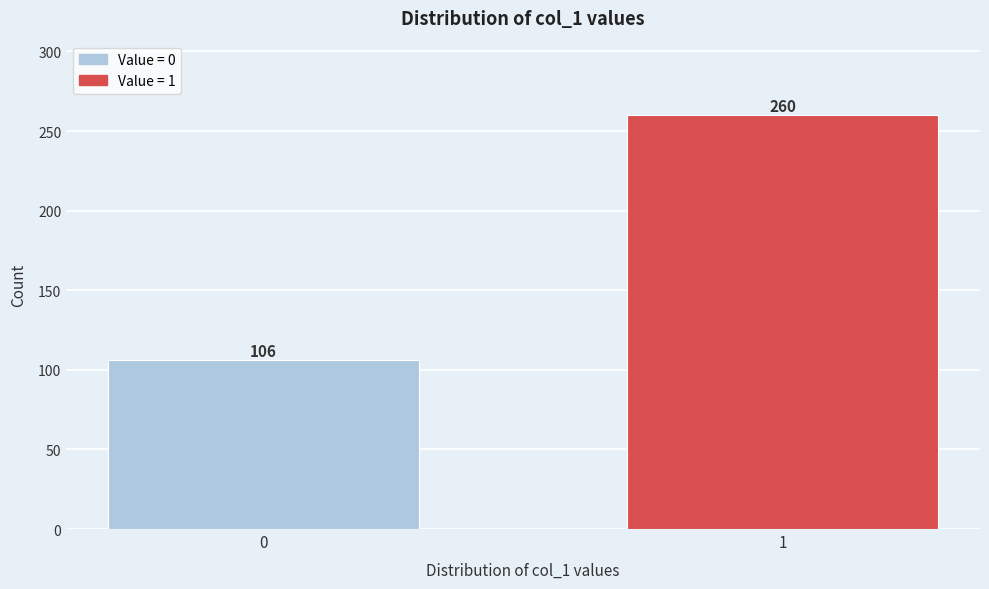

Reading right to left, list all the values displayed in this chart.

1=260	0=106